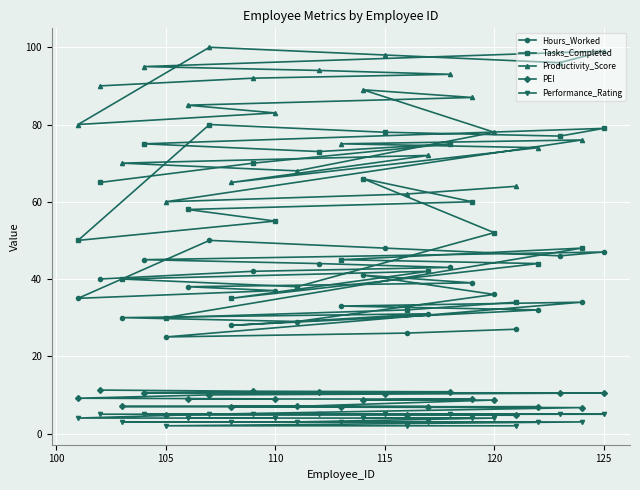

The Performance_Rating series shows 7.7 at 120. True or false?

False